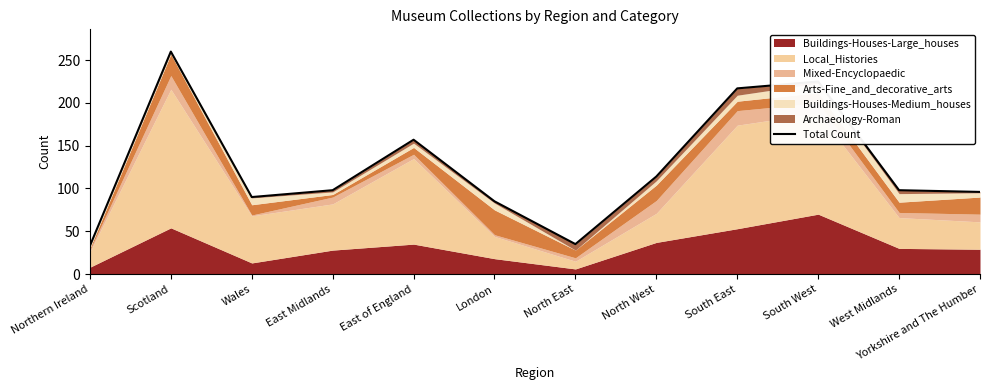

How many values exceed 98?

5